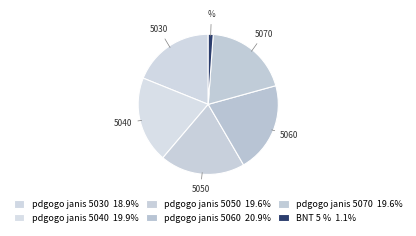

Count the number of slices in the pie.

6